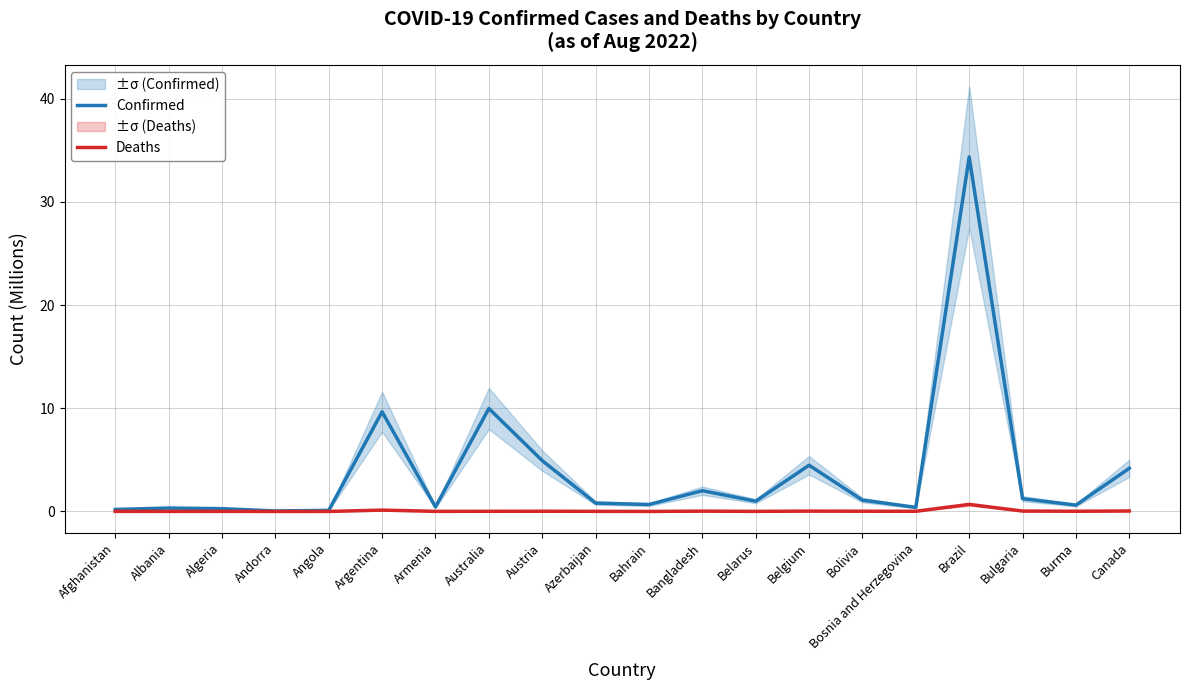

What is the highest value of the Confirmed series?

34.4